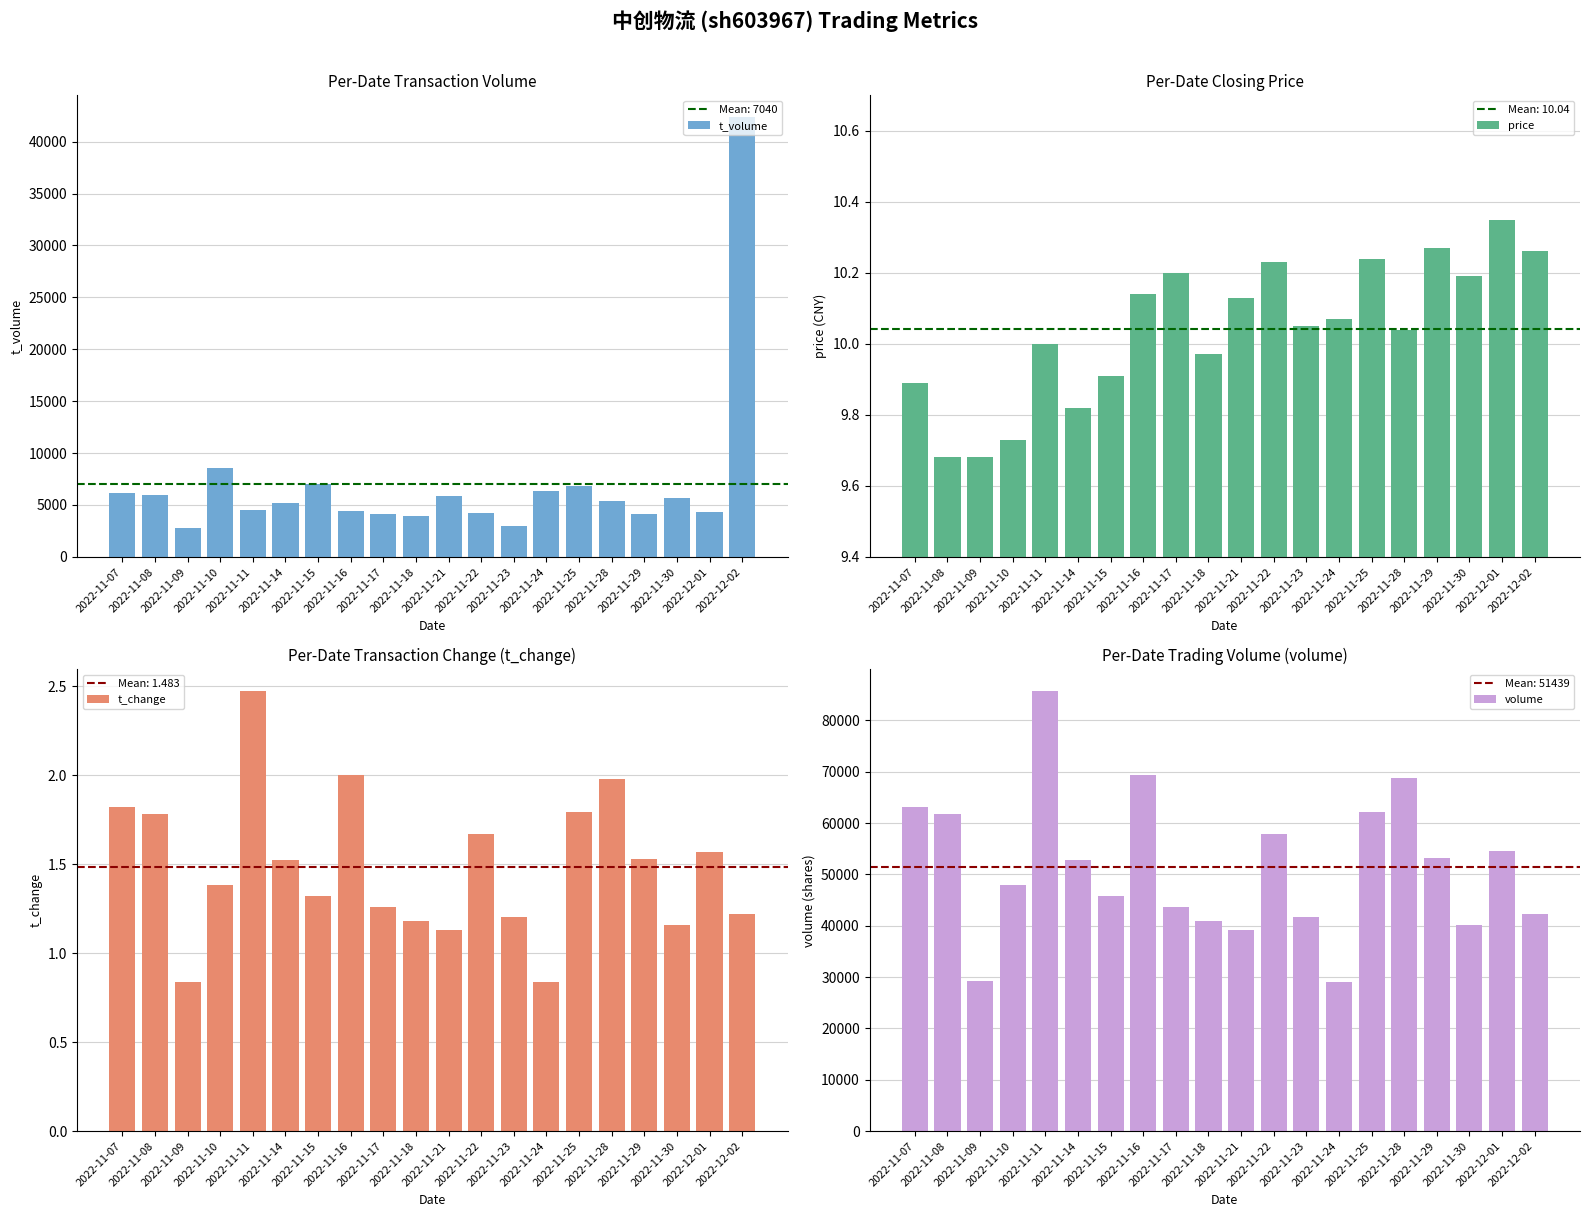

True or false: t_change has a value of 1.7 at 2022-11-22.

True